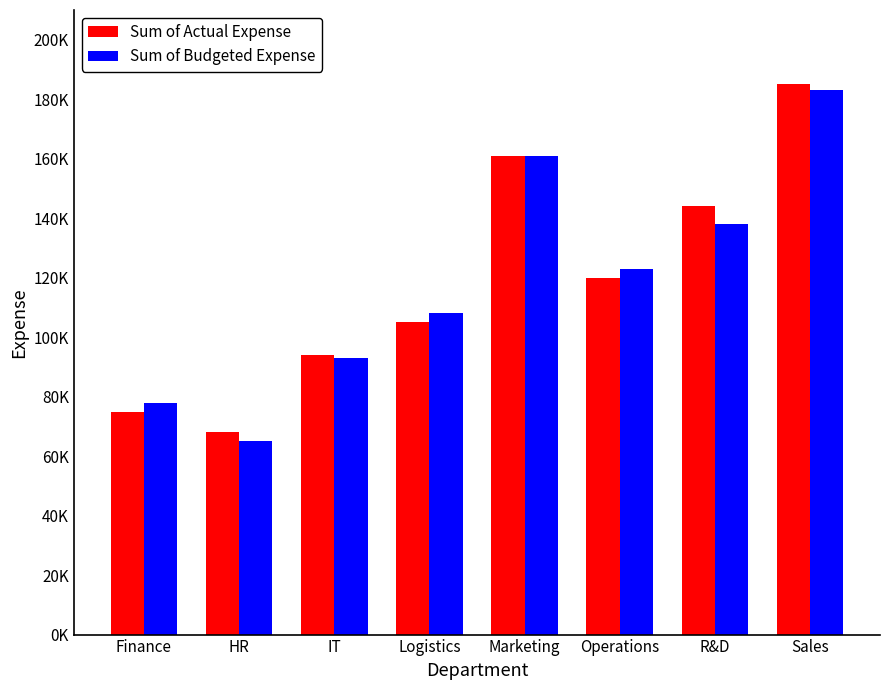

List the series in order of their peak value, lowest first.

Sum of Budgeted Expense, Sum of Actual Expense